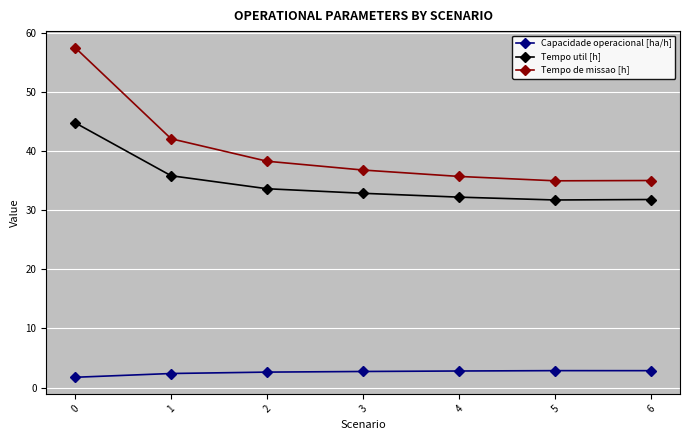

At which label does Capacidade operacional [ha/h] first exceed 2?

1